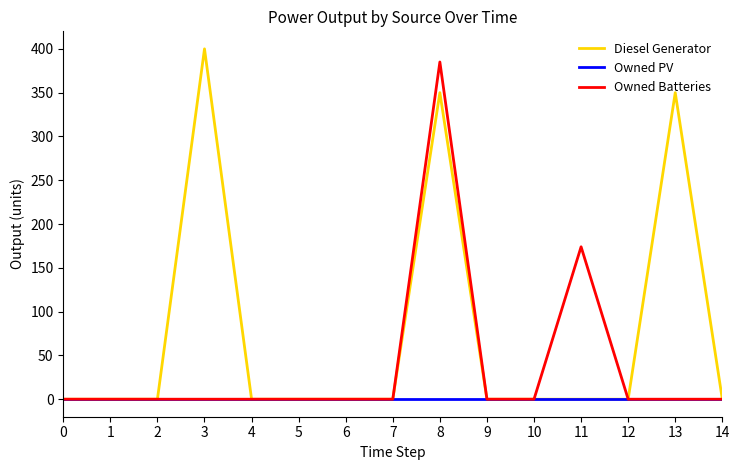

What is the maximum value for Owned Batteries?

385